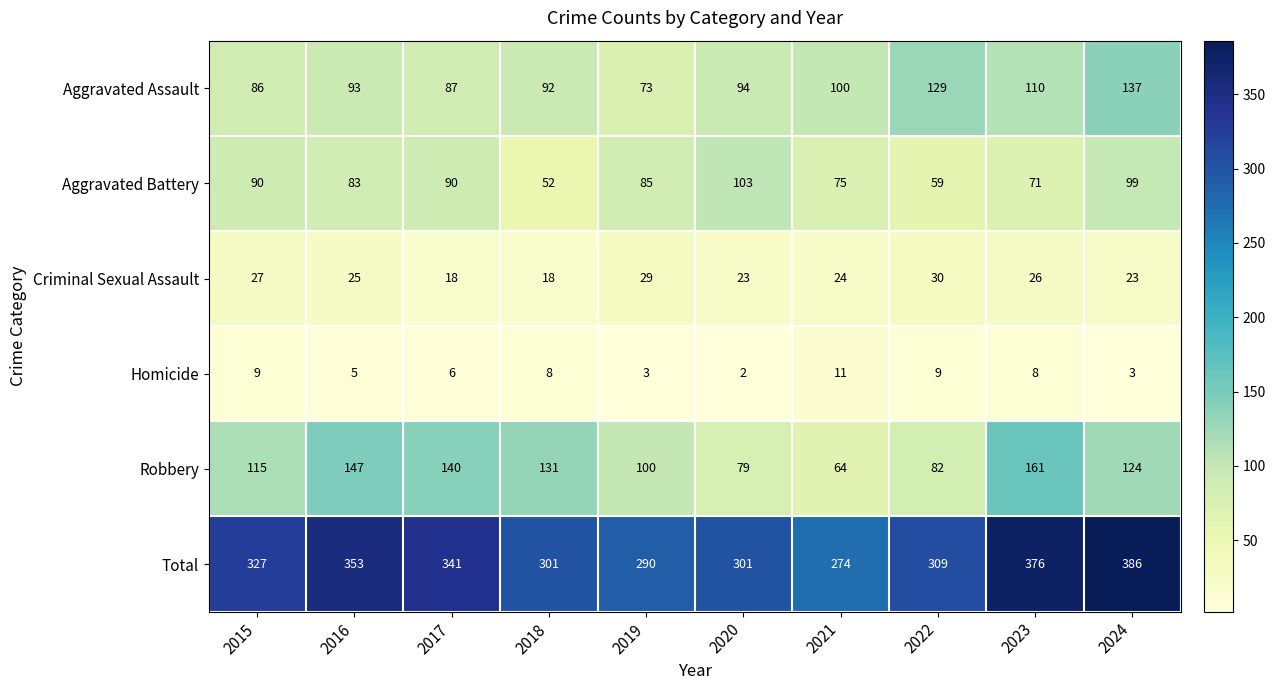

Which category has the lowest value in the Aggravated Assault series?

2019